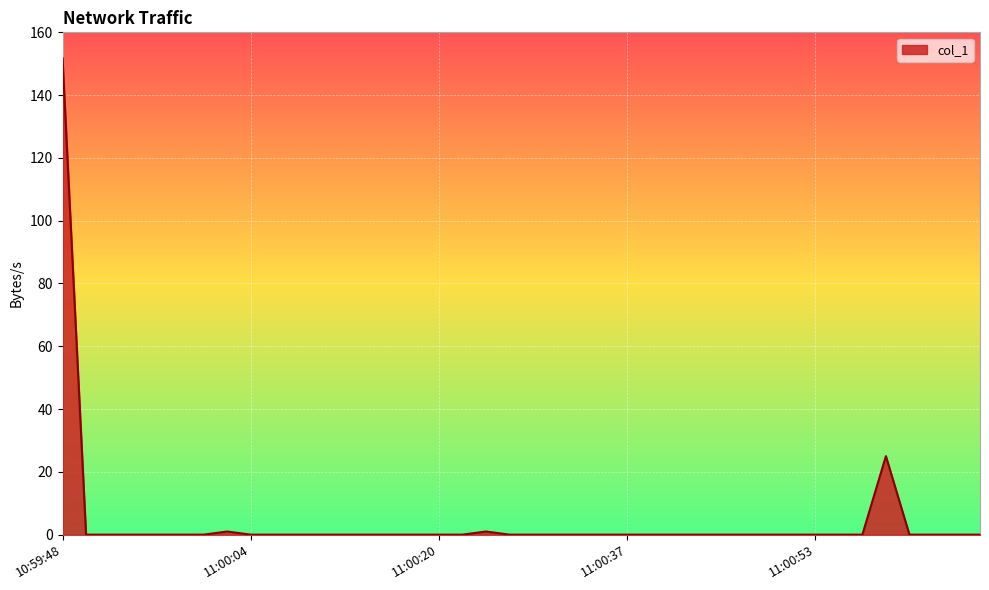

What is the maximum value shown in the chart?

151.8